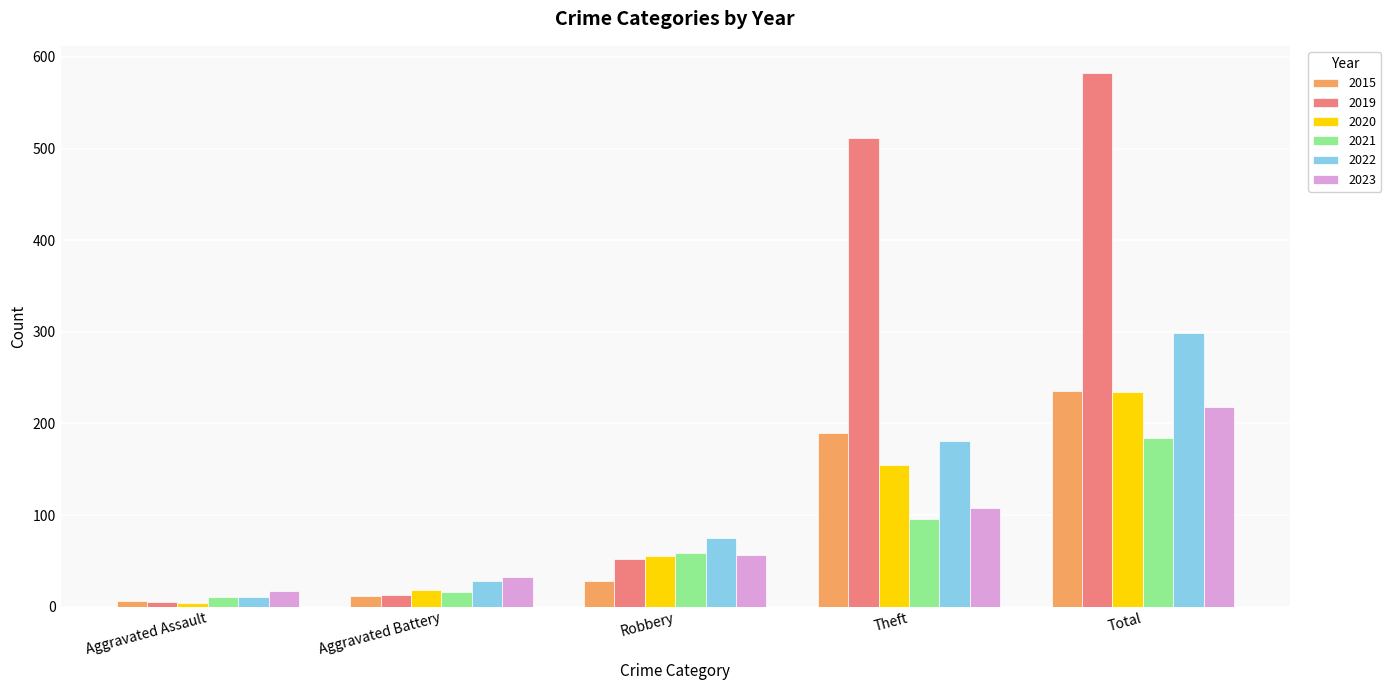

Which series has the largest range (max minus min)?

2019